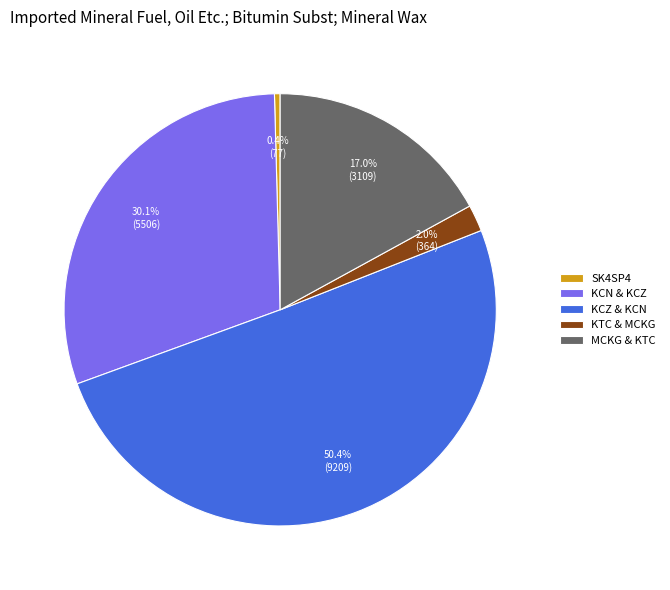

How many segments does this pie chart have?

5